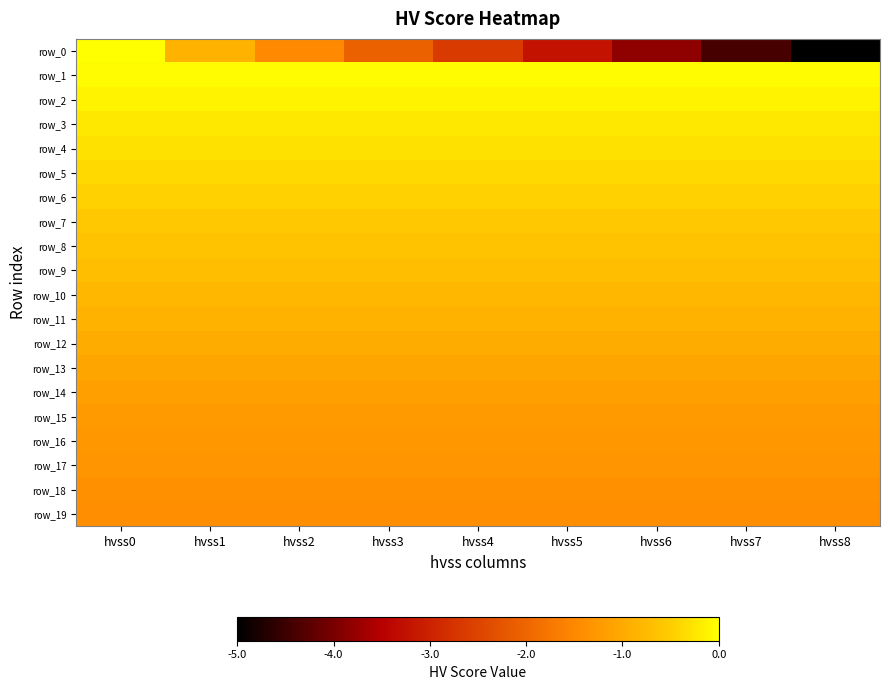

Read the row_5 value at hvss7.

-0.4